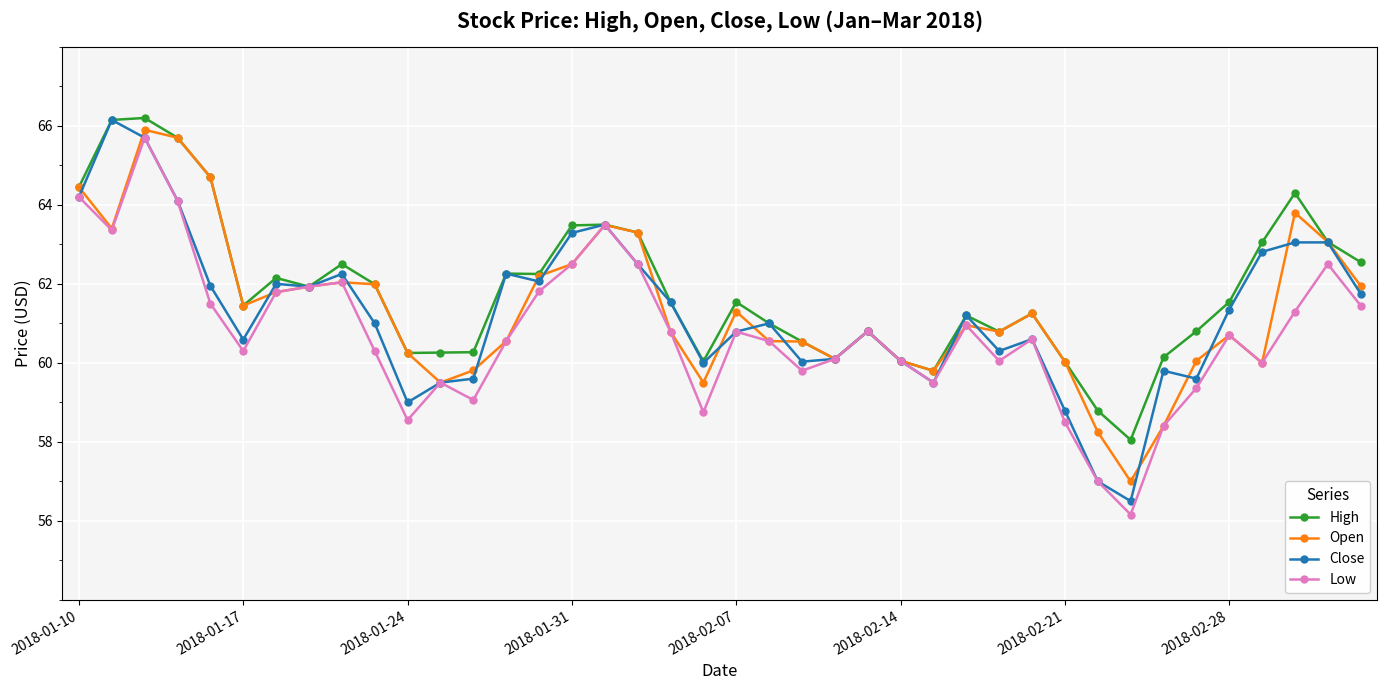

What is the value of the Close point at the 10th from the left?

61.0